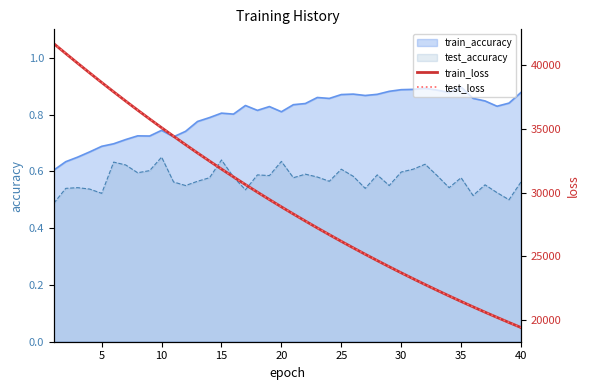

True or false: train_accuracy and test_accuracy intersect in this chart.

False